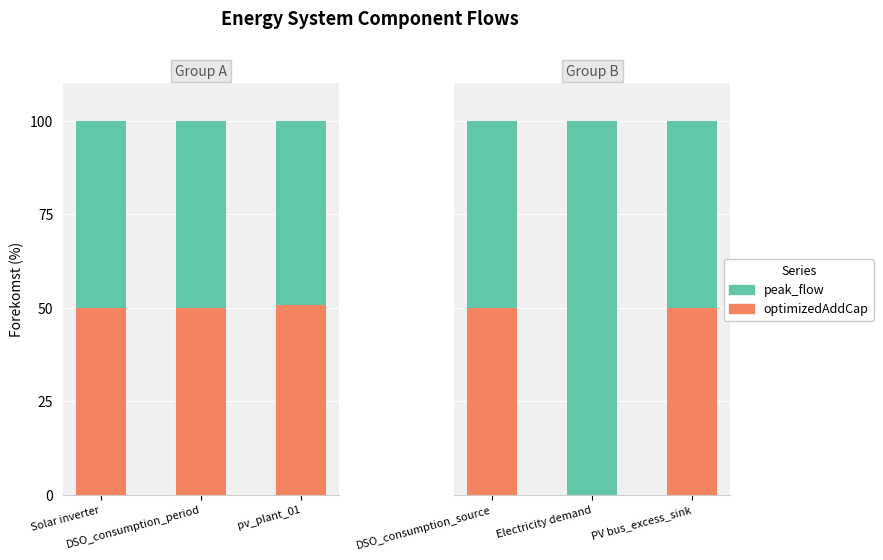

Does the chart contain stacked bars?

No